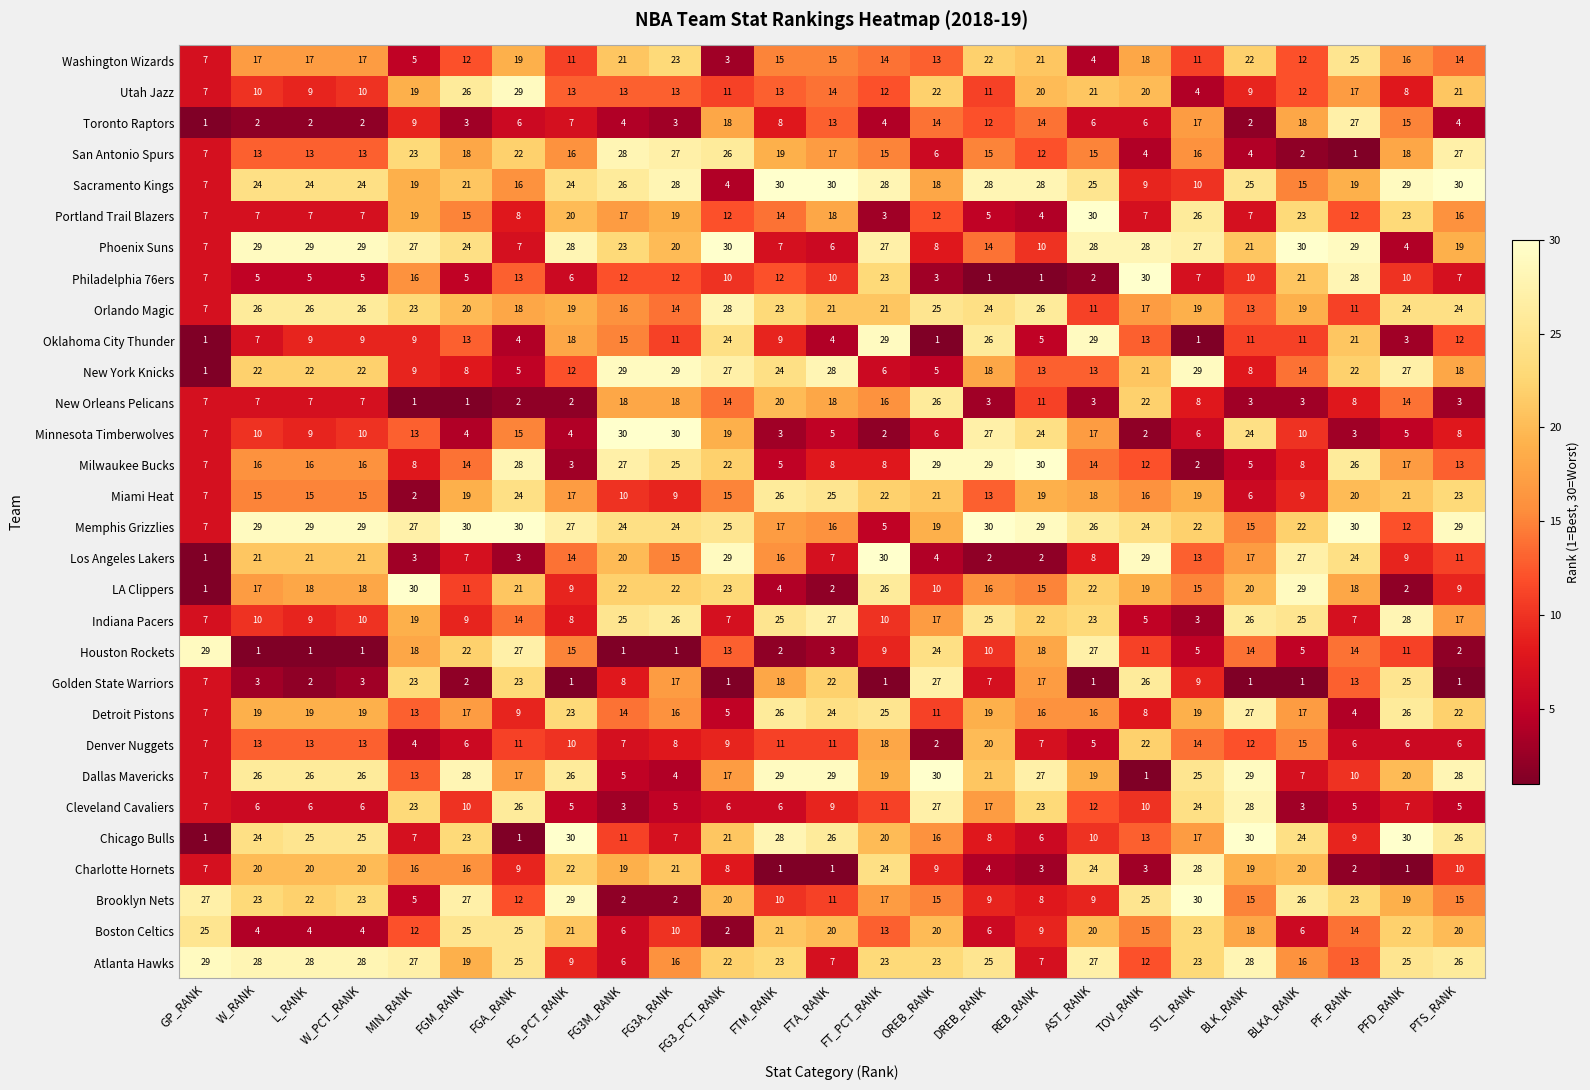

What is the highest value of the Philadelphia 76ers series?

30